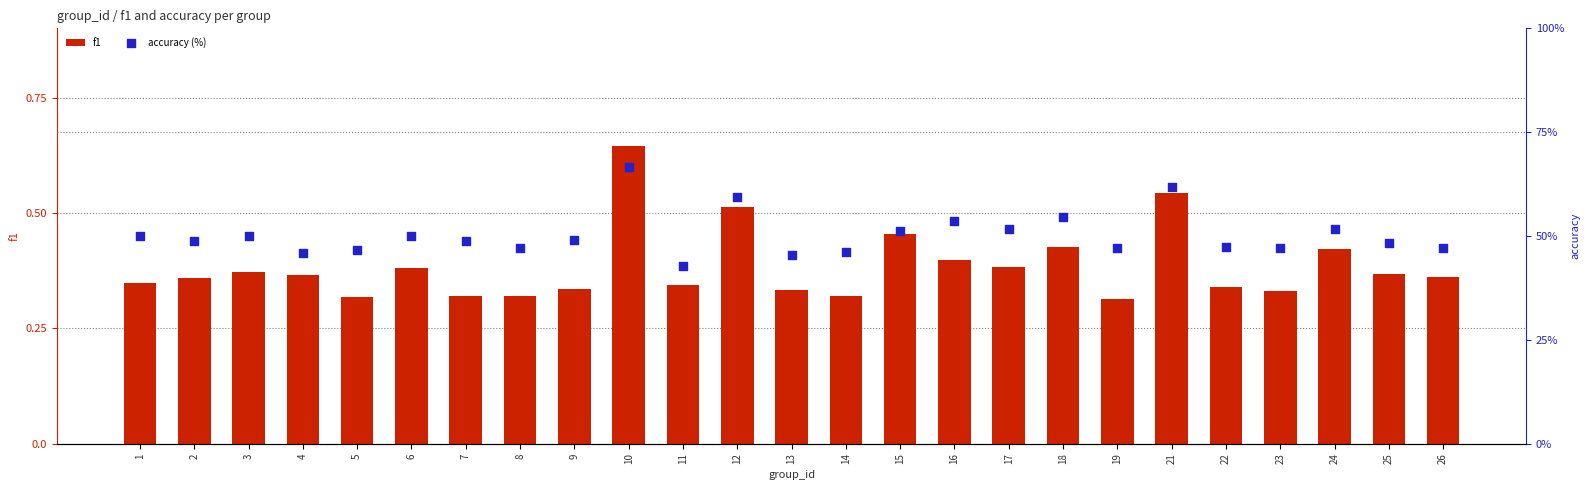

What are all the series names shown in the legend?

f1, accuracy (%)